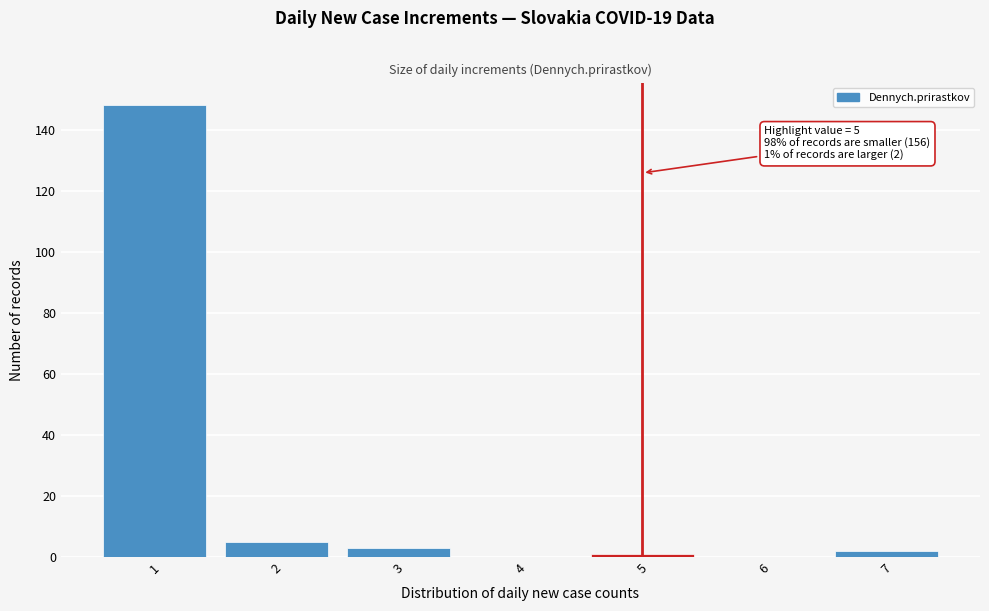

Over which range of the x-axis is the bar tallest?

0.5 to 1.5